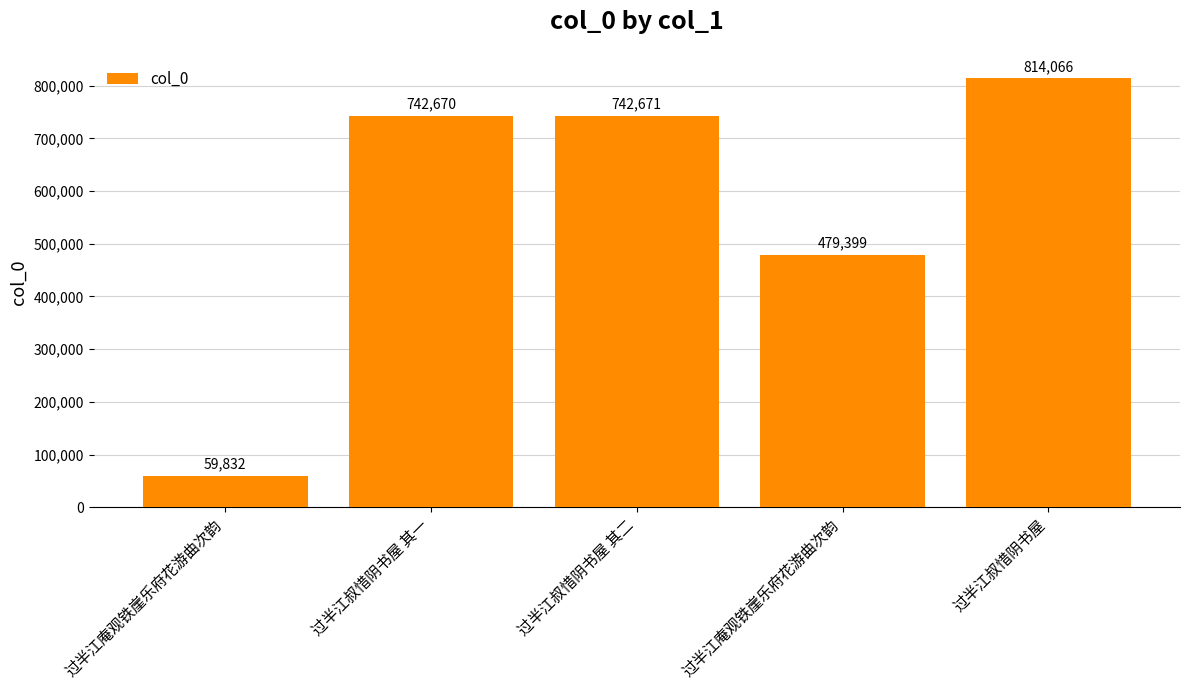

What is the minimum value shown in the chart?

59832